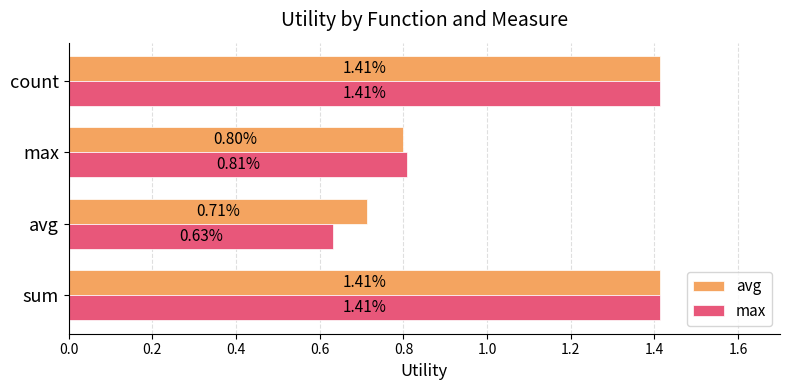

Rank the series by their average value, from highest to lowest.

avg, max